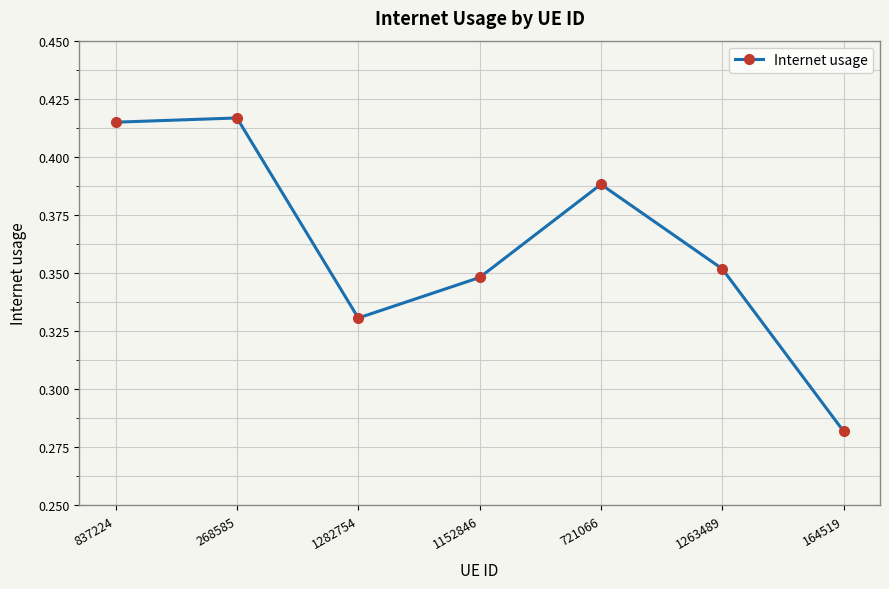

How many distinct data groups are displayed?

1